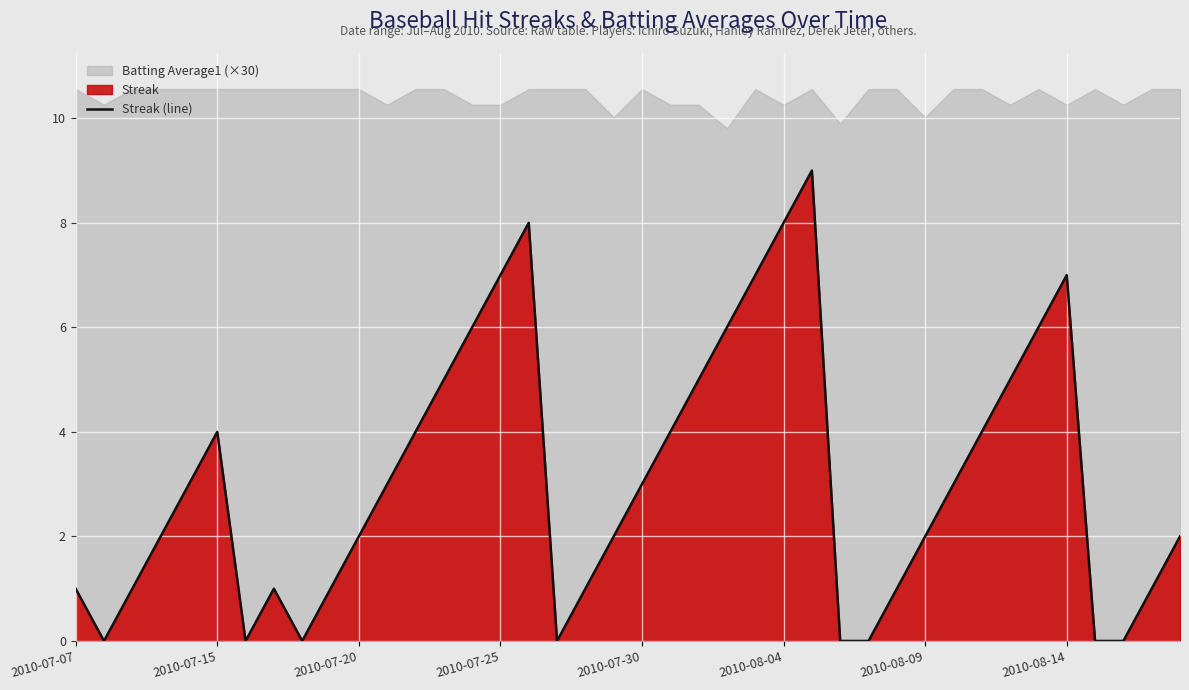

What is the maximum value for Streak (line)?

9